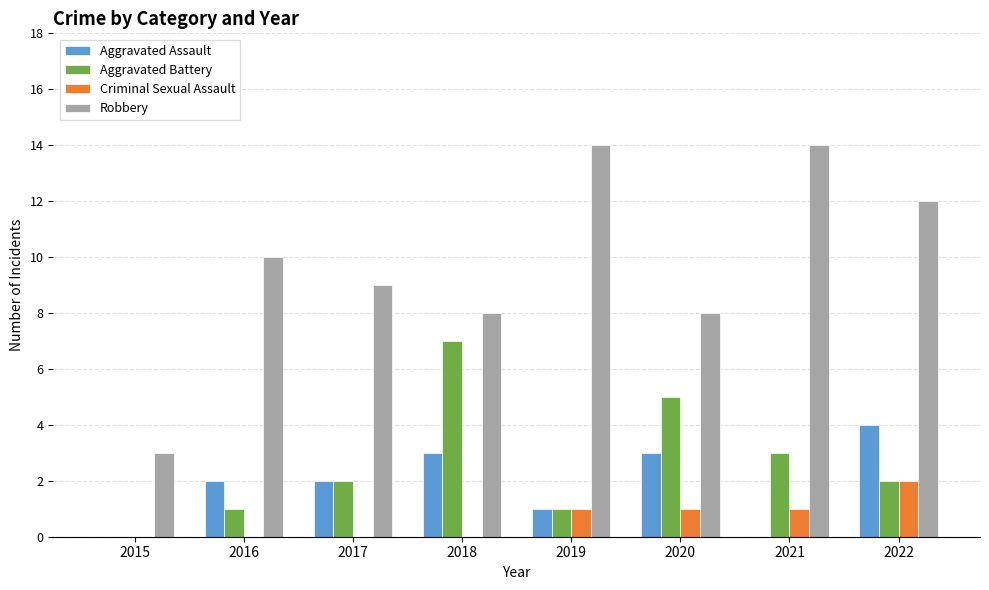

Reading left to right, list all the values displayed in this chart.

Aggravated Assault: 2015=0	2016=2	2017=2	2018=3	2019=1	2020=3	2021=0	2022=4
Aggravated Battery: 2015=0	2016=1	2017=2	2018=7	2019=1	2020=5	2021=3	2022=2
Criminal Sexual Assault: 2015=0	2016=0	2017=0	2018=0	2019=1	2020=1	2021=1	2022=2
Robbery: 2015=3	2016=10	2017=9	2018=8	2019=14	2020=8	2021=14	2022=12